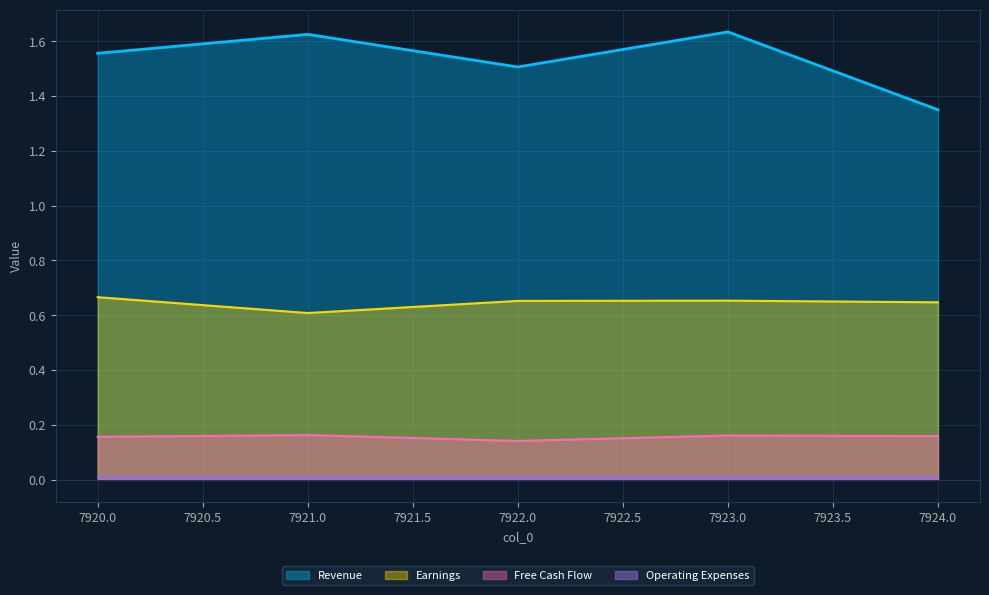

At how many categories does at least one series exceed 0?

5